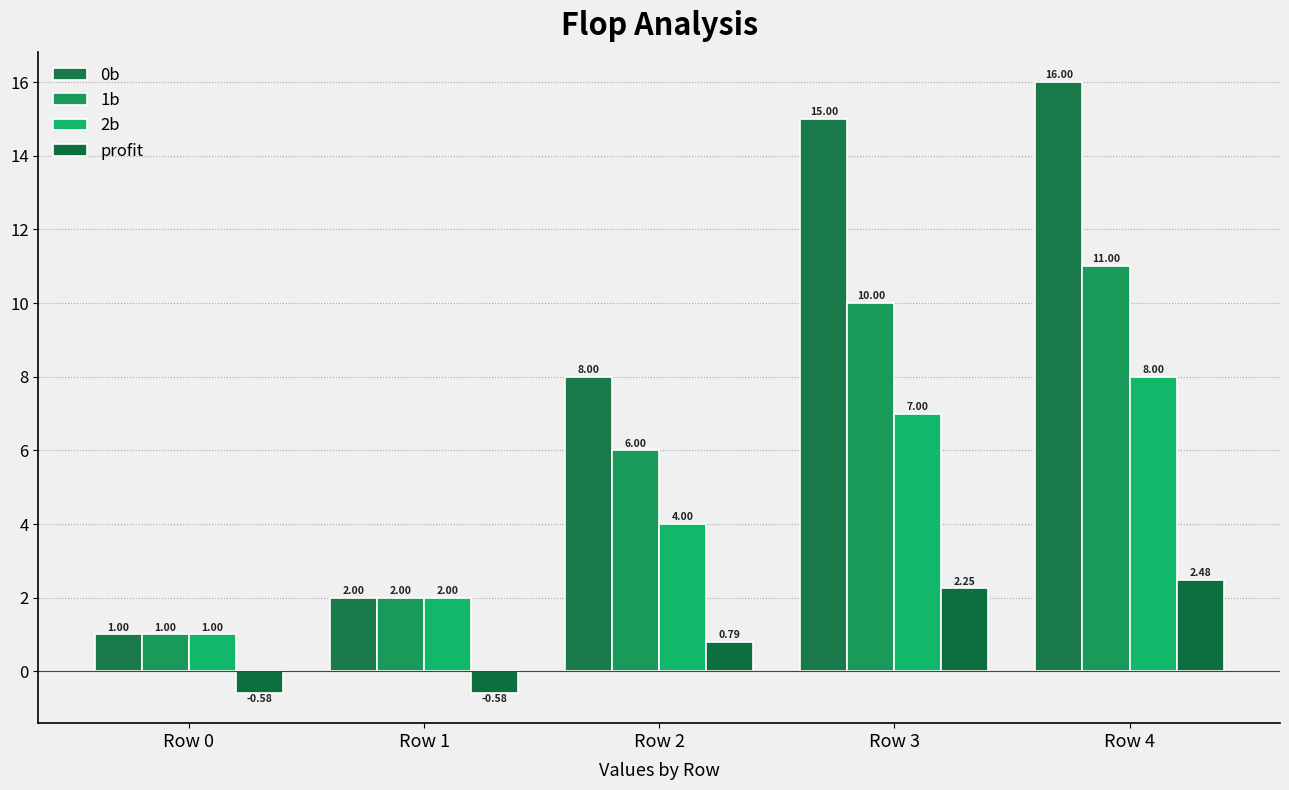

What is the sum of the profit values at Row 2 and Row 4?

3.3